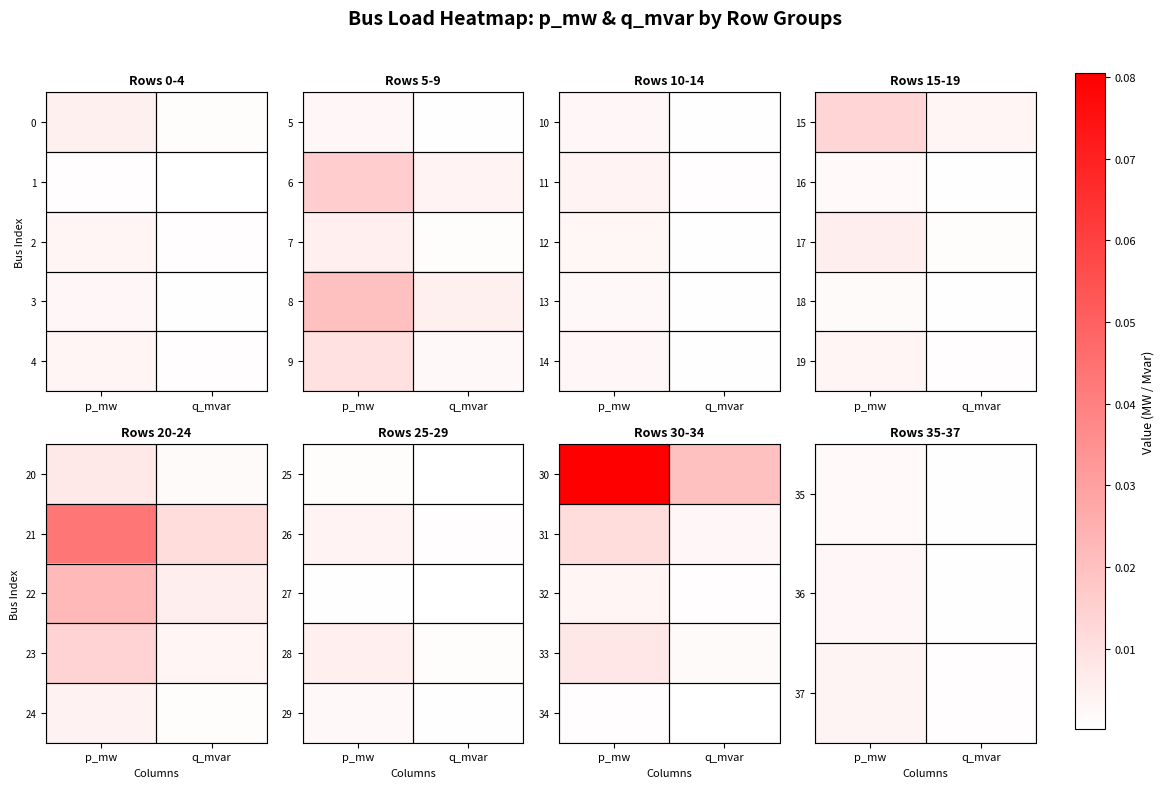

The value of 34 at p_mw is 0.0. True or false?

False